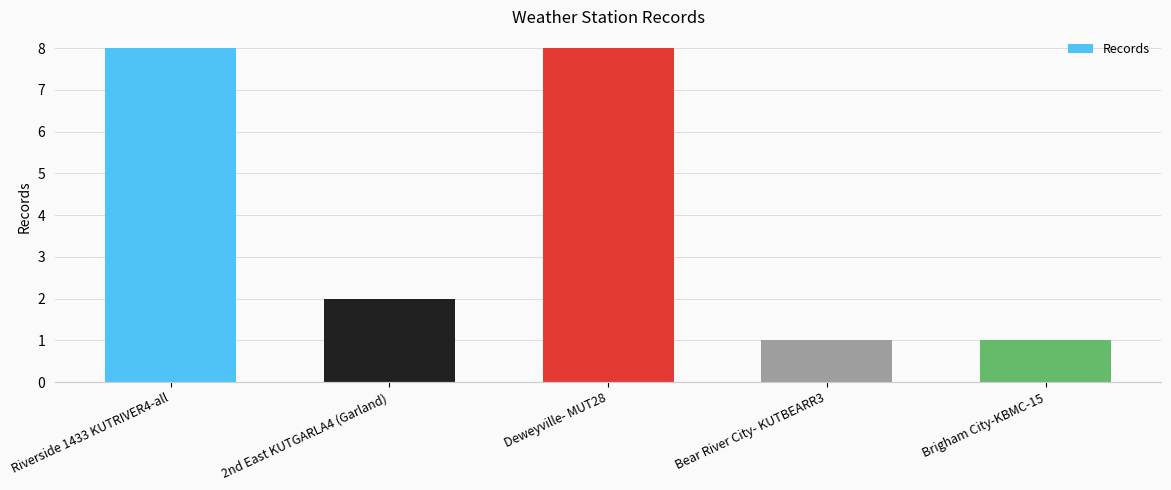

What is the change in value from Riverside 1433 KUTRIVER4-all to Brigham City-KBMC-15?

-7